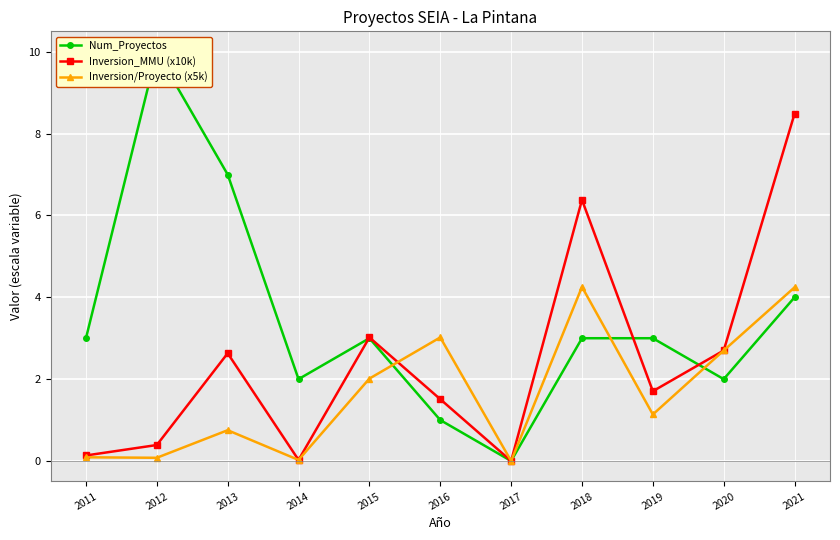

Where is the first local minimum for Num_Proyectos?

2014